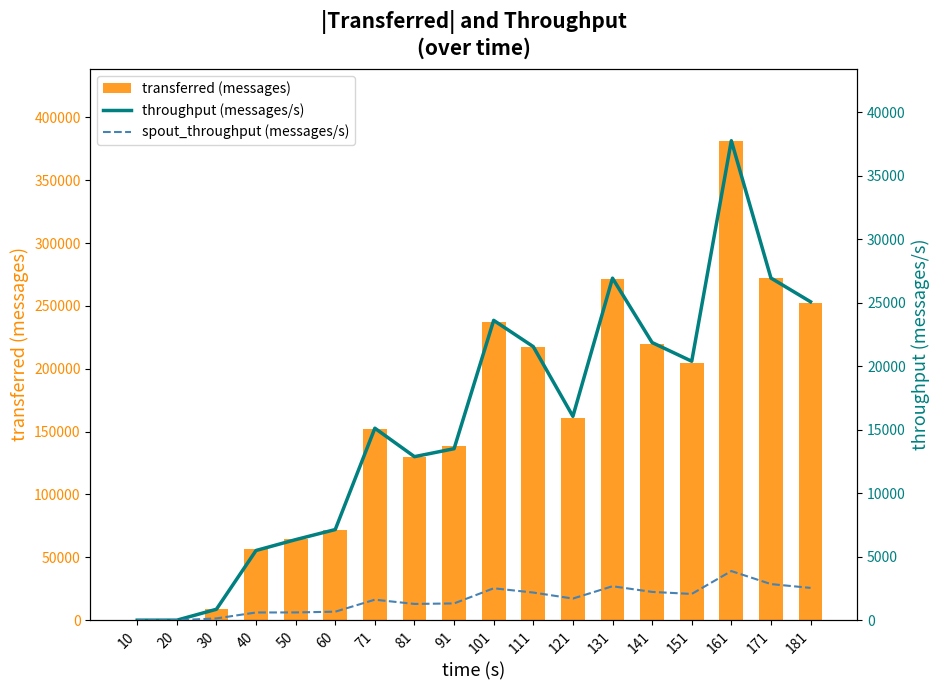

How many groups of bars are there?

18